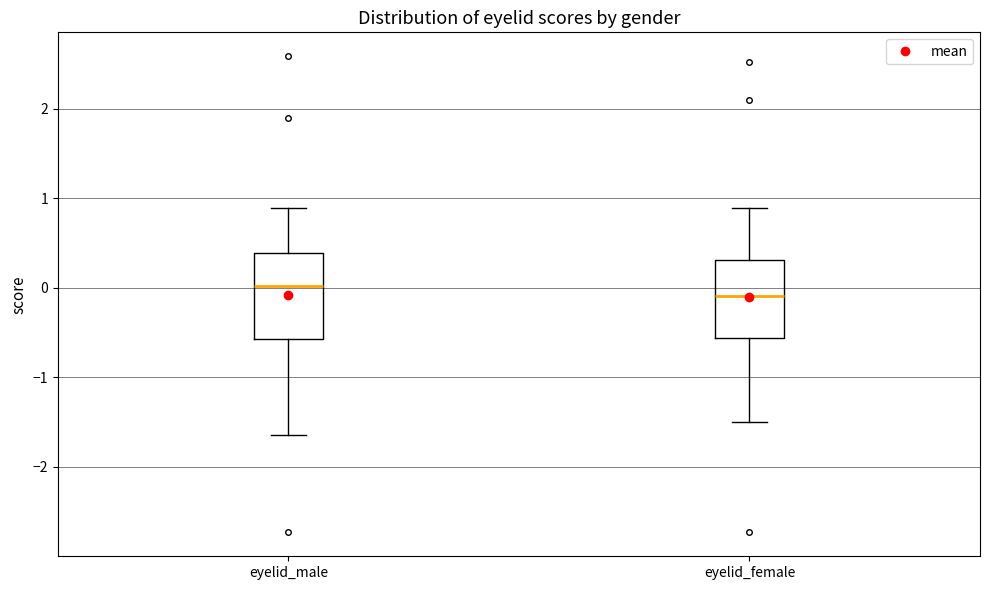

Reading left to right, read every box against the y-axis: the position of its median line, the range the box covers, and the ends of its whiskers. The values are not printed on the chart, so give them approximately, as read against the axis.

eyelid_male: median 0.0, box -0.6 to 0.4, whiskers -1.6 to 0.9
eyelid_female: median -0.1, box -0.6 to 0.3, whiskers -1.5 to 0.9